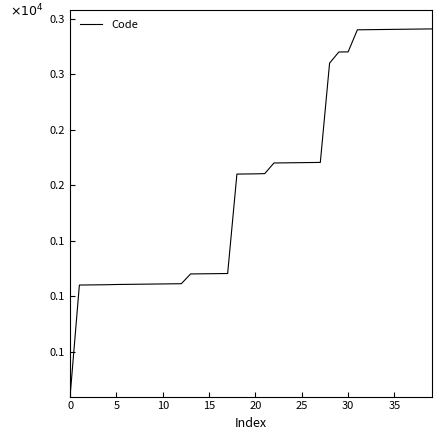

Which label corresponds to the largest value in the chart?

39